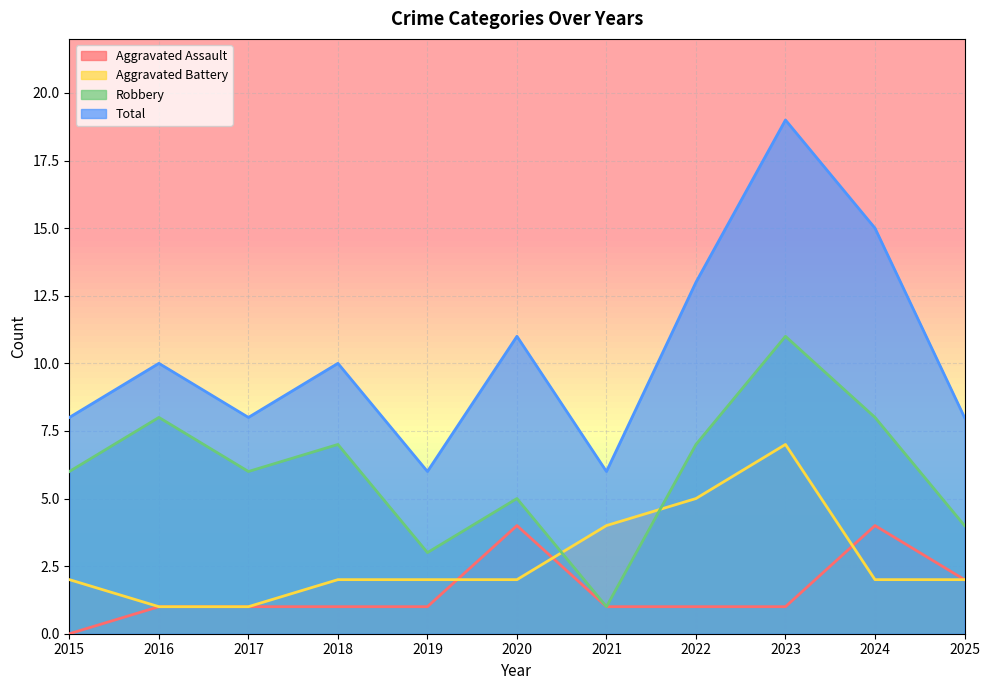

At 2024, list the series in order from smallest to largest.

Aggravated Battery, Aggravated Assault, Robbery, Total